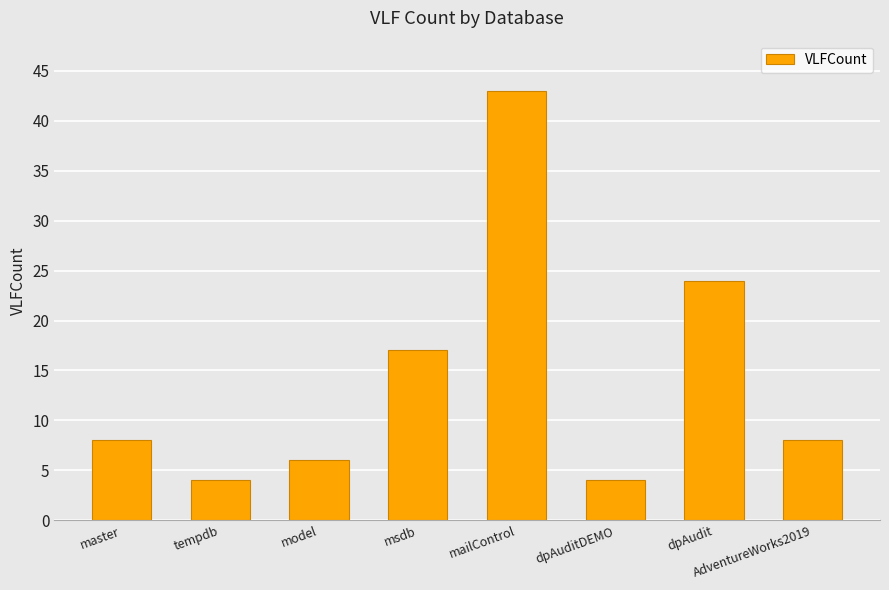

What is the minimum value shown in the chart?

4